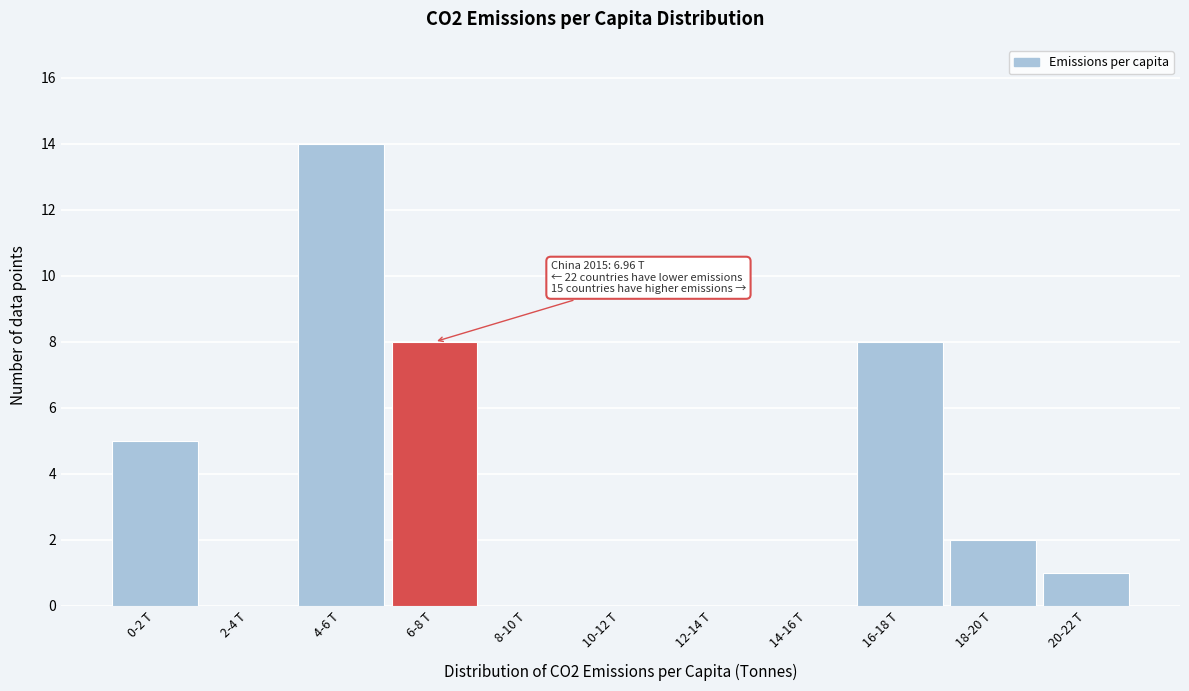

Reading left to right, transcribe all the data shown in this chart.

0-2 T=5	2-4 T=0	4-6 T=14	6-8 T=8	8-10 T=0	10-12 T=0	12-14 T=0	14-16 T=0	16-18 T=8	18-20 T=2	20-22 T=1